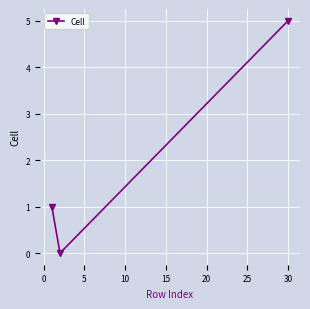

What is the difference between the maximum and minimum values?

5